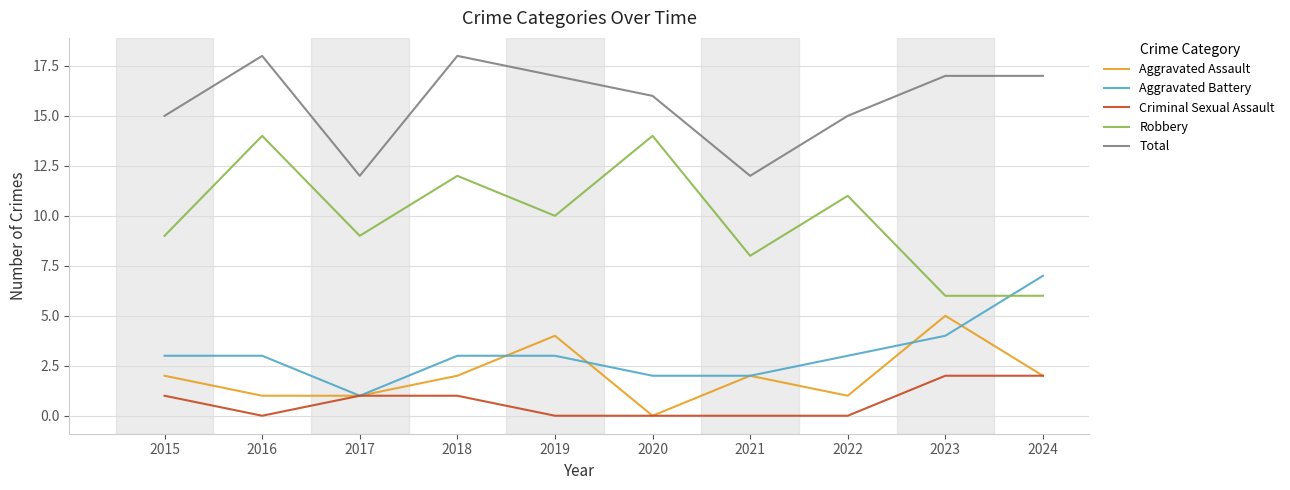

What is the maximum value shown in the chart?

18